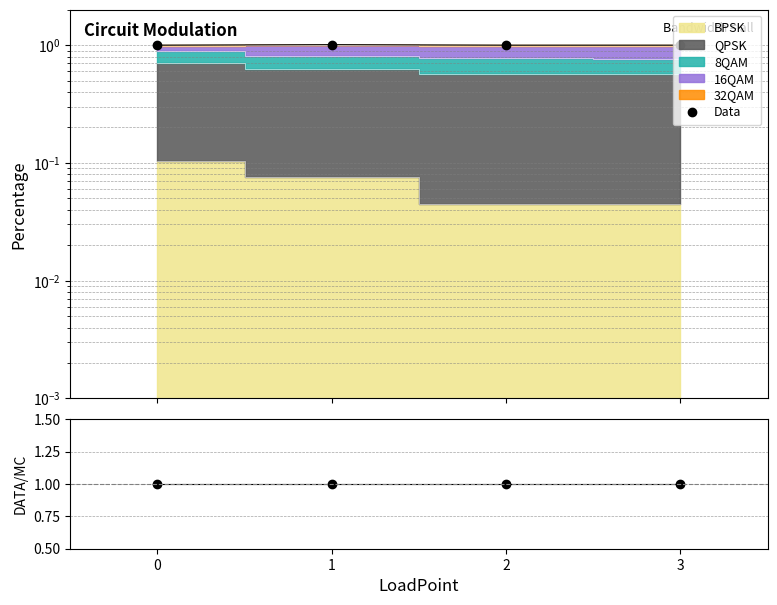

In Data, how many points are higher than both neighbors (excluding endpoints)?

1